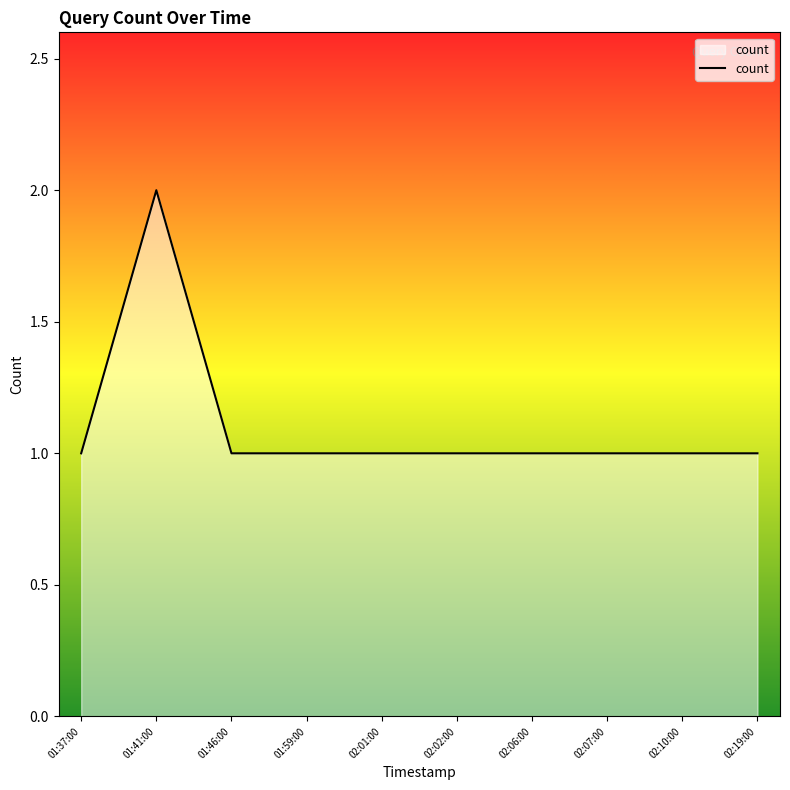

Approximately how many times larger is the value at 01:41:00 compared to 02:01:00?

2.0